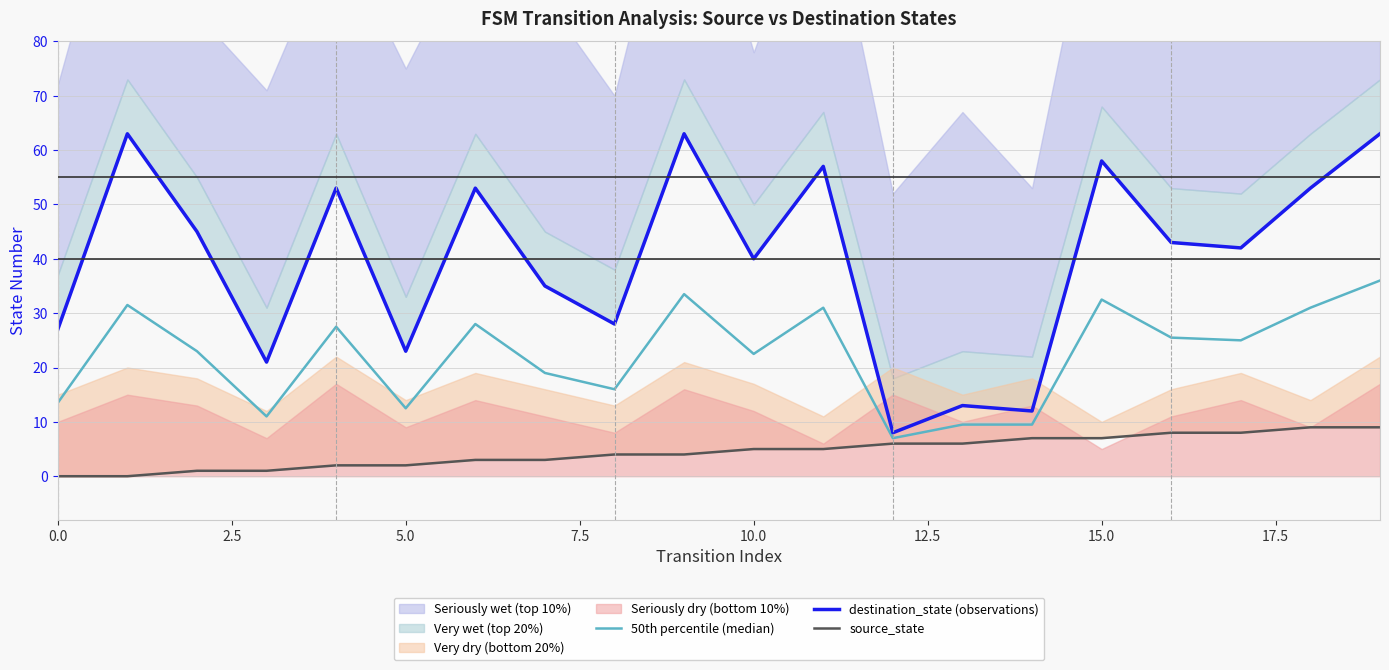

How many interior local peaks does the destination_state (observations) series have?

7